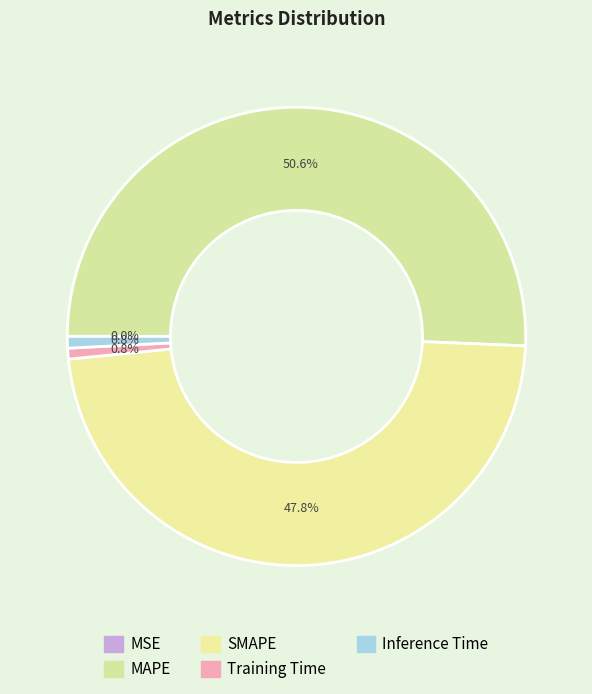

What is the total percentage of MSE and Inference Time?

0.8%